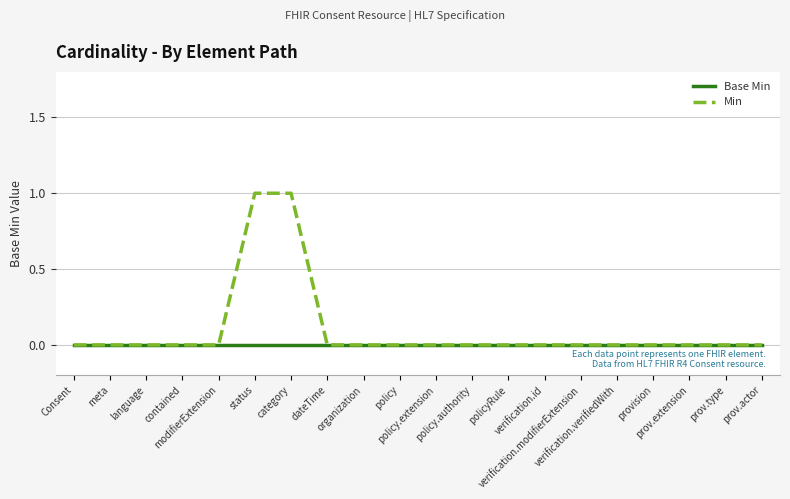

Between category and policy.extension, which series saw the biggest shift?

Min